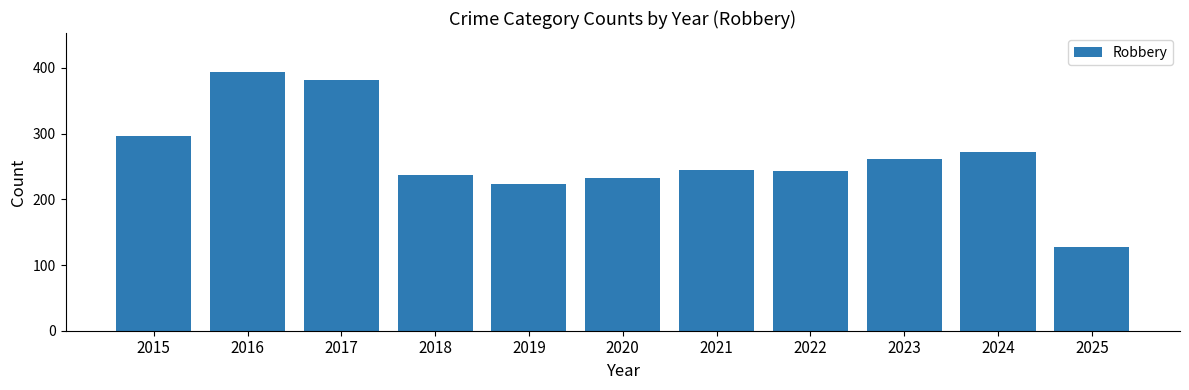

What is the value of the 2nd bar from the left?

394